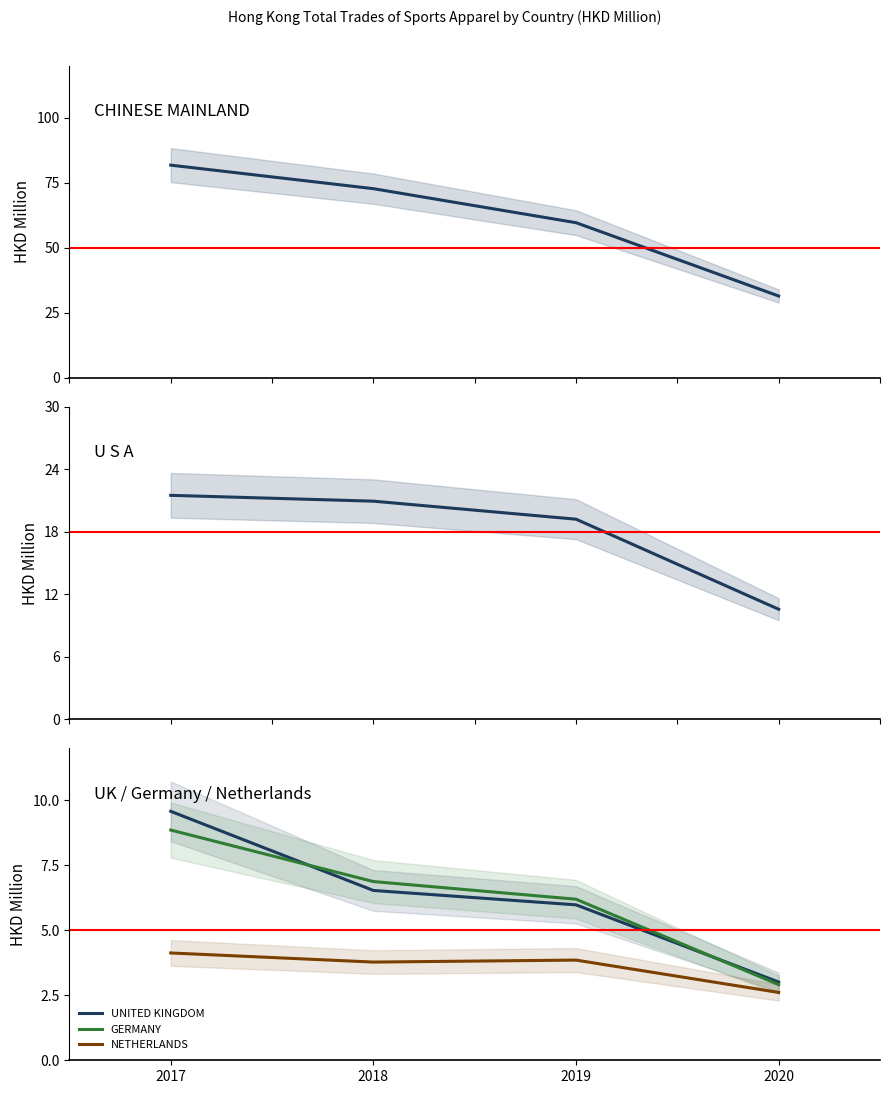

True or false: GERMANY and U S A cross at least once.

False